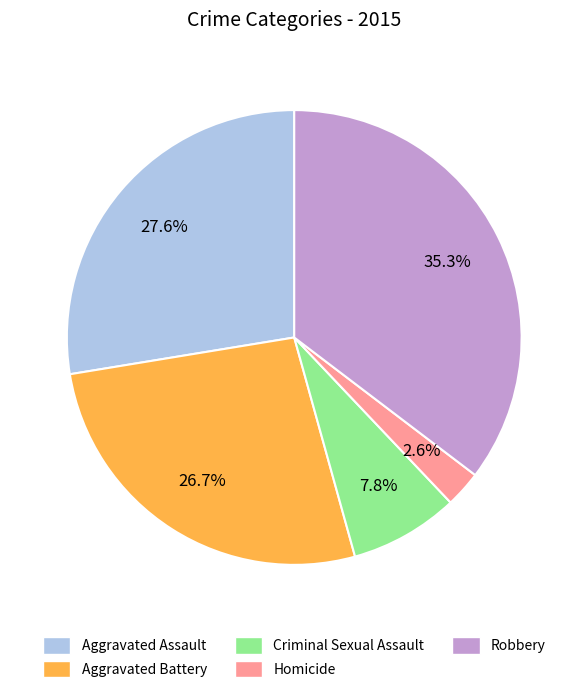

To the nearest percent, what percentage of the pie is Aggravated Battery?

27%